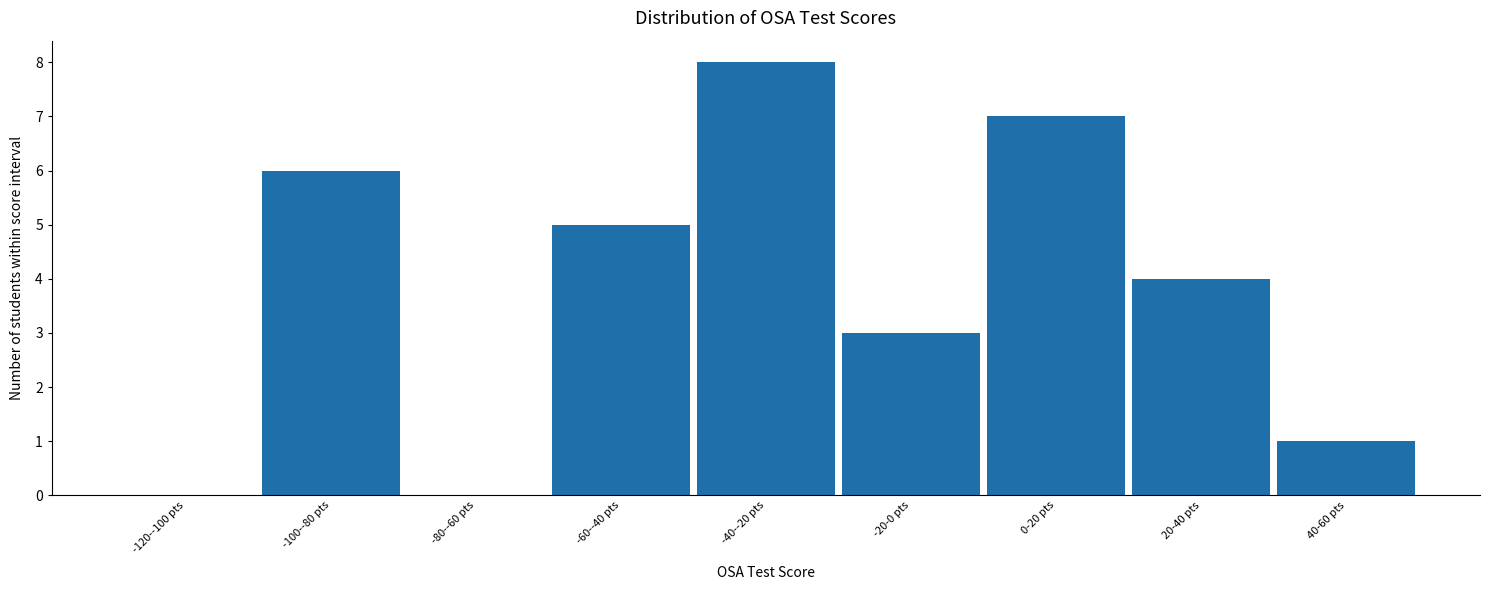

Reading left to right, what are all the values shown in this chart?

-120--100 pts=0	-100--80 pts=6	-80--60 pts=0	-60--40 pts=5	-40--20 pts=8	-20-0 pts=3	0-20 pts=7	20-40 pts=4	40-60 pts=1